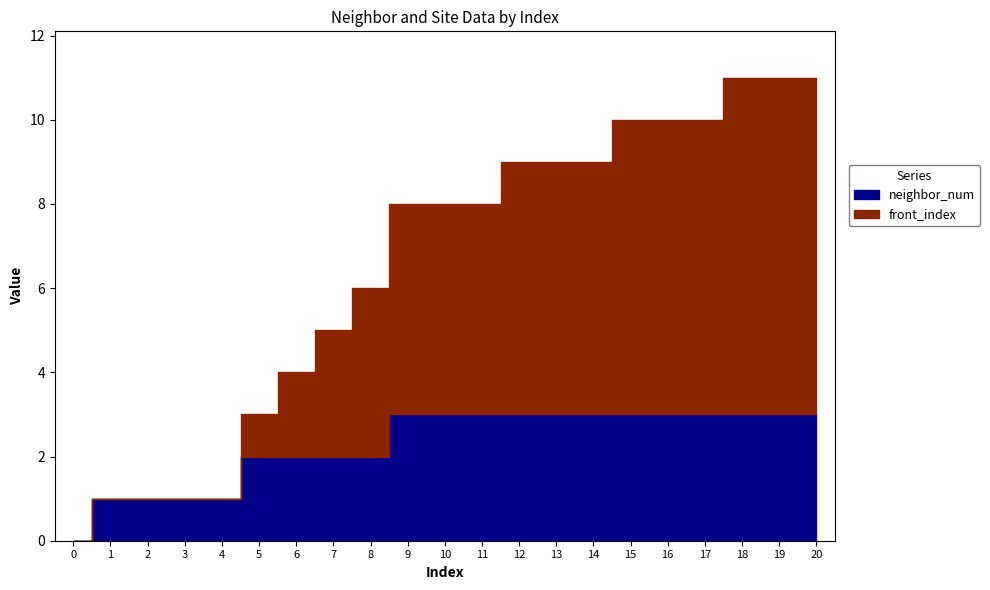

Count the front_index values in the range 1 to 7.

13